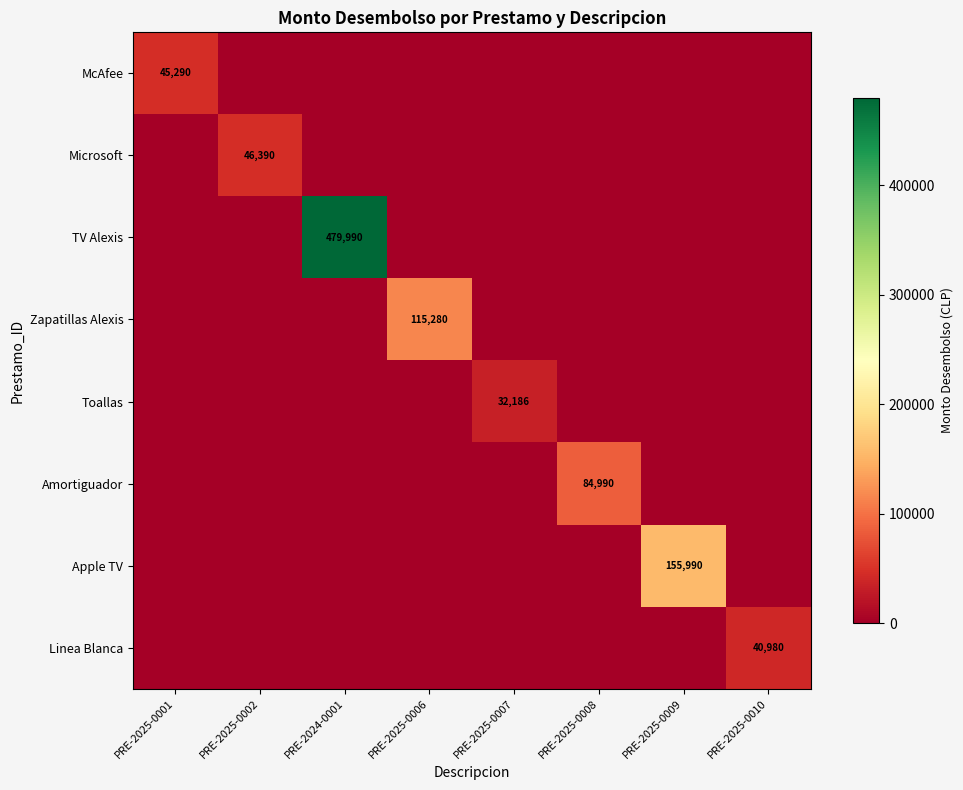

Is it true that Toallas equals 32186 at PRE-2025-0007?

True